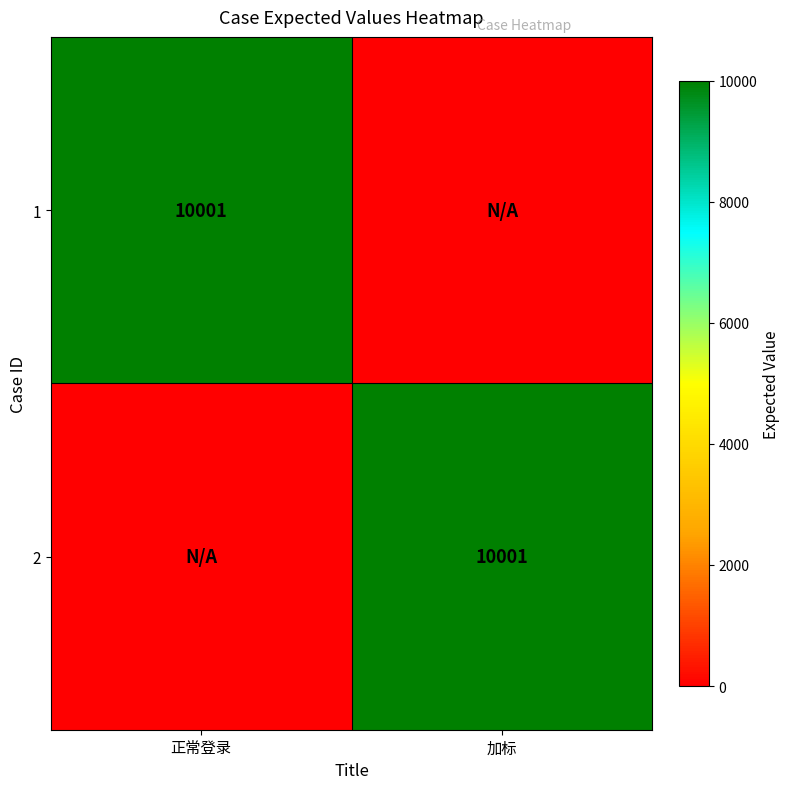

The value of 2 at 加标 is 10001. True or false?

True